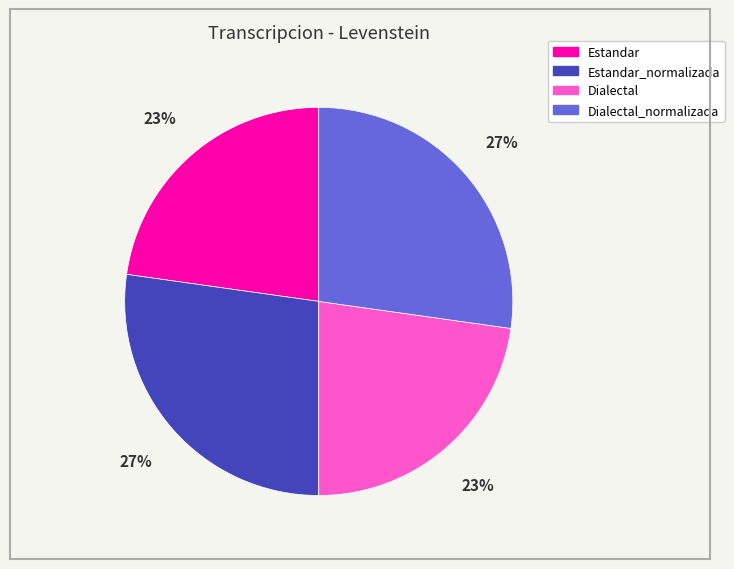

To the nearest percent, what is the average slice percentage?

25%